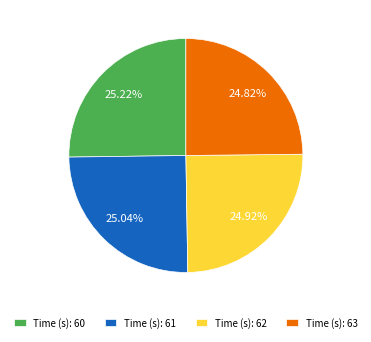

Is there any slice that represents more than half of the pie?

No